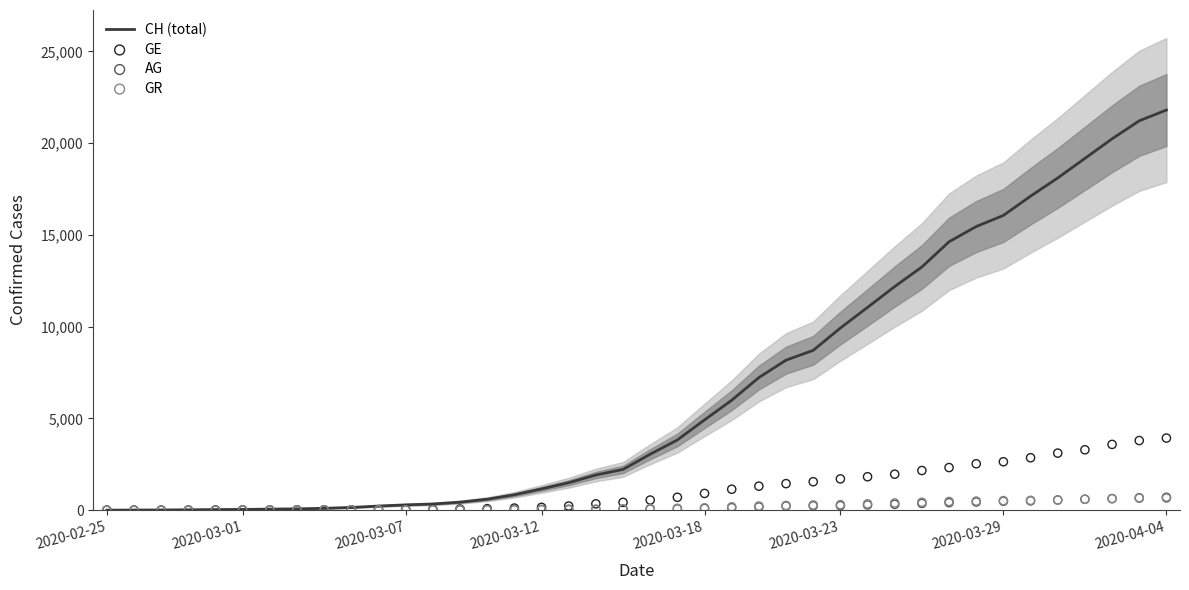

Which series reaches the maximum Y coordinate?

CH (total)